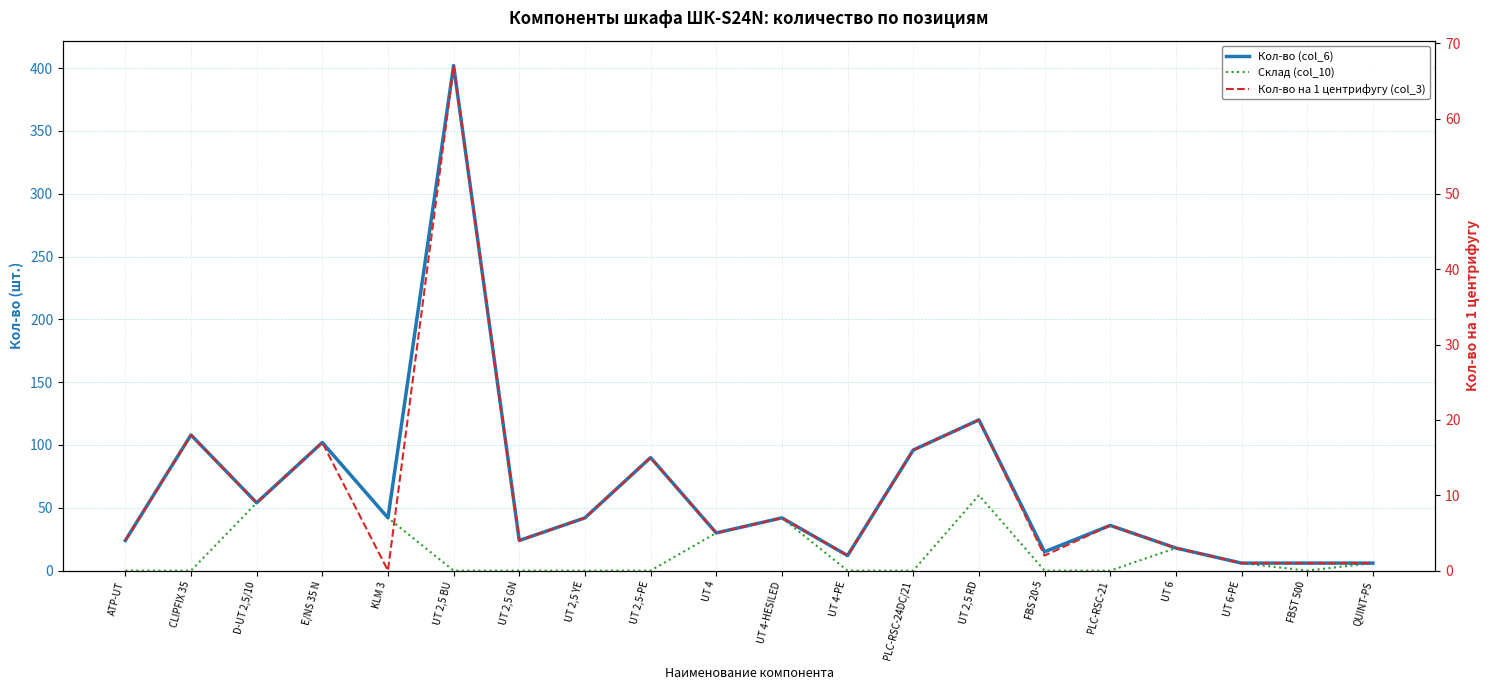

True or false: Склад (col_10) has a value of 0 at FBST 500.

True